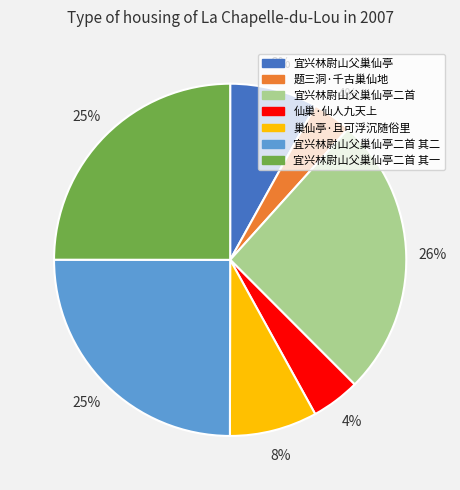

Combined, do 巢仙亭·且可浮沉随俗里 and 仙巢·仙人九天上 account for over 50%?

No